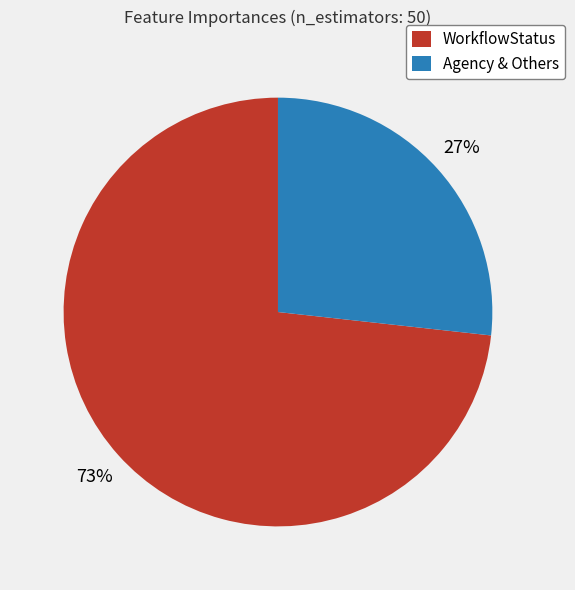

To the nearest percent, what is the average slice percentage?

50%